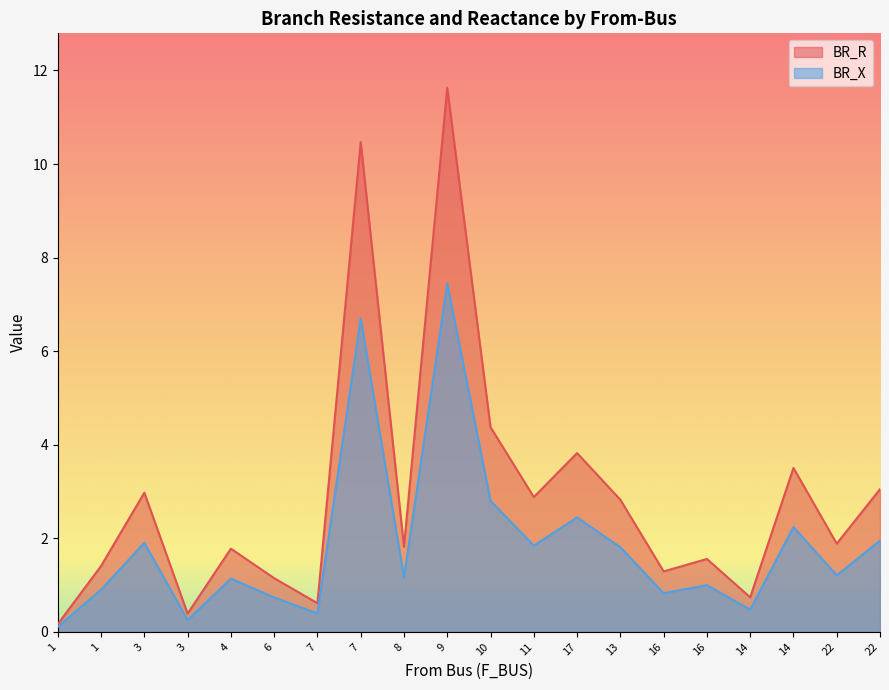

How many lines are shown in the chart?

2